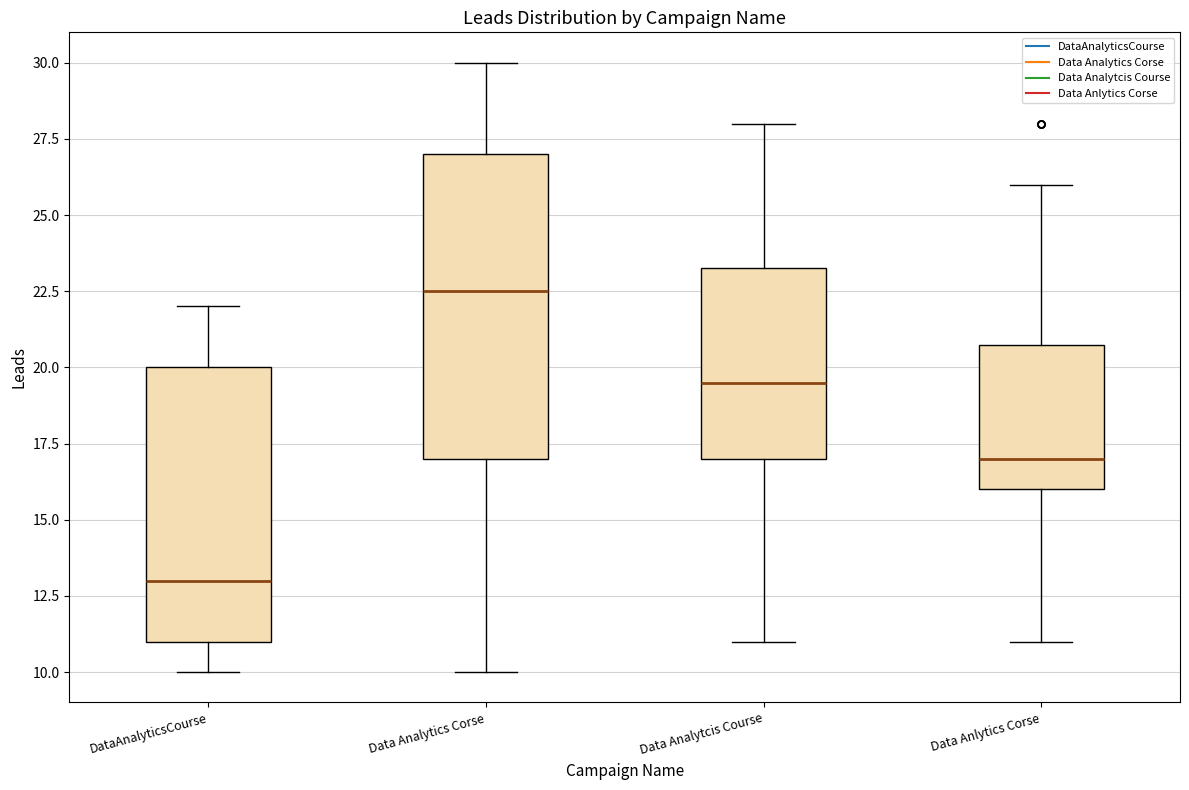

Where is the upper edge of the box for Data Analytcis Course on the y-axis? The values are not printed on the chart, so give them approximately, as read against the axis.

23.5